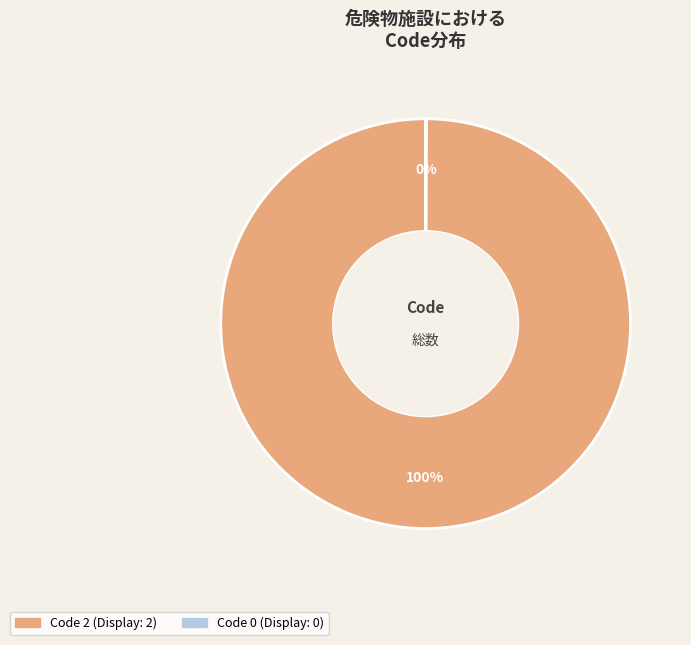

Is there a majority slice in this chart?

Yes